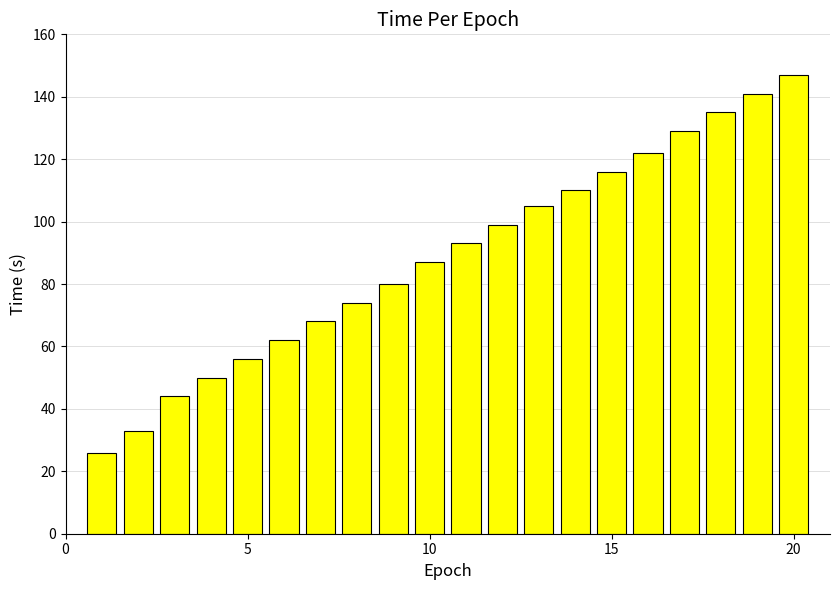

How many data points are less than 93?

10